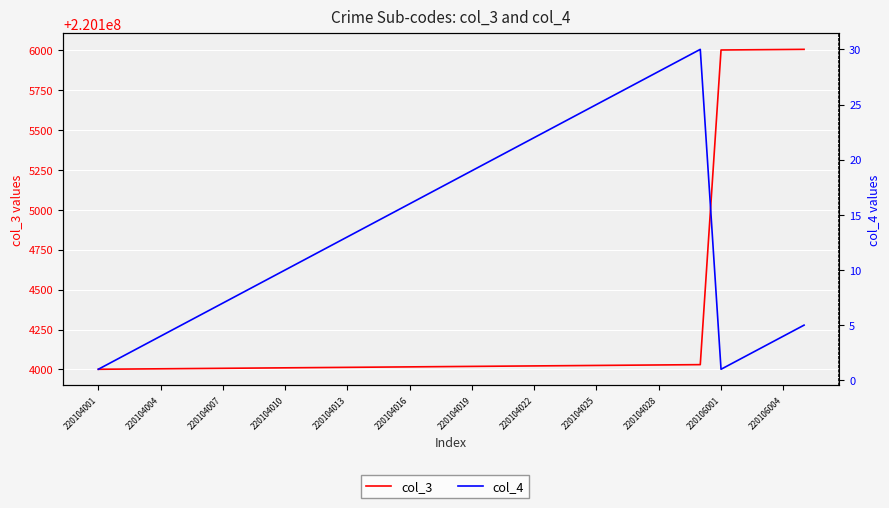

Is the value of col_3 at 28 greater than the value of col_4 at 31?

Yes